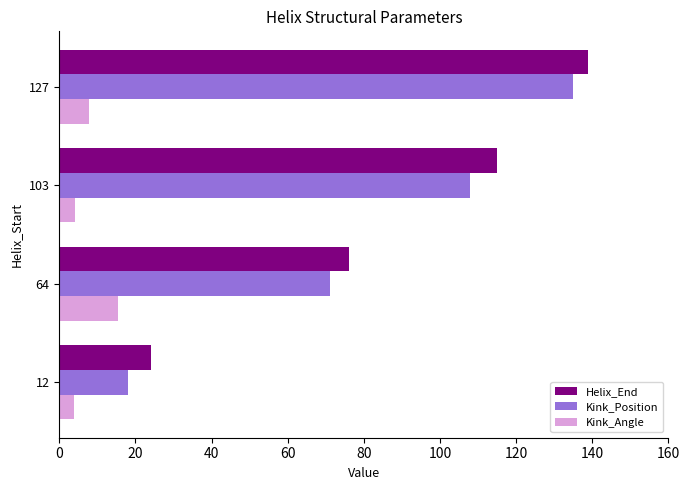

Which series has the widest spread of values?

Kink_Position